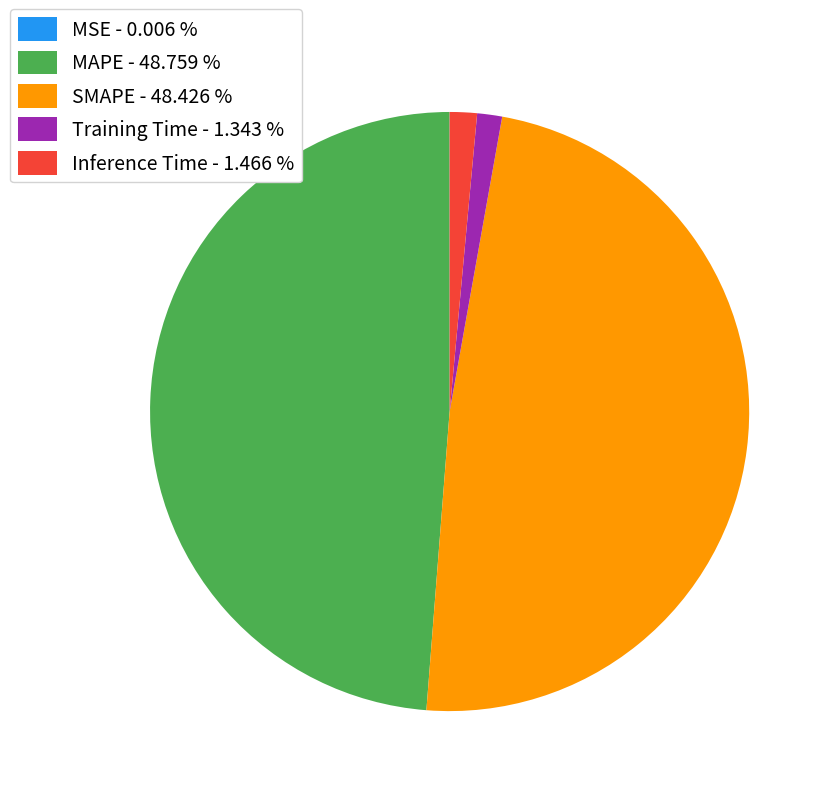

Do Training Time - 1.343 % and Inference Time - 1.466 % together represent more than half of the pie?

No